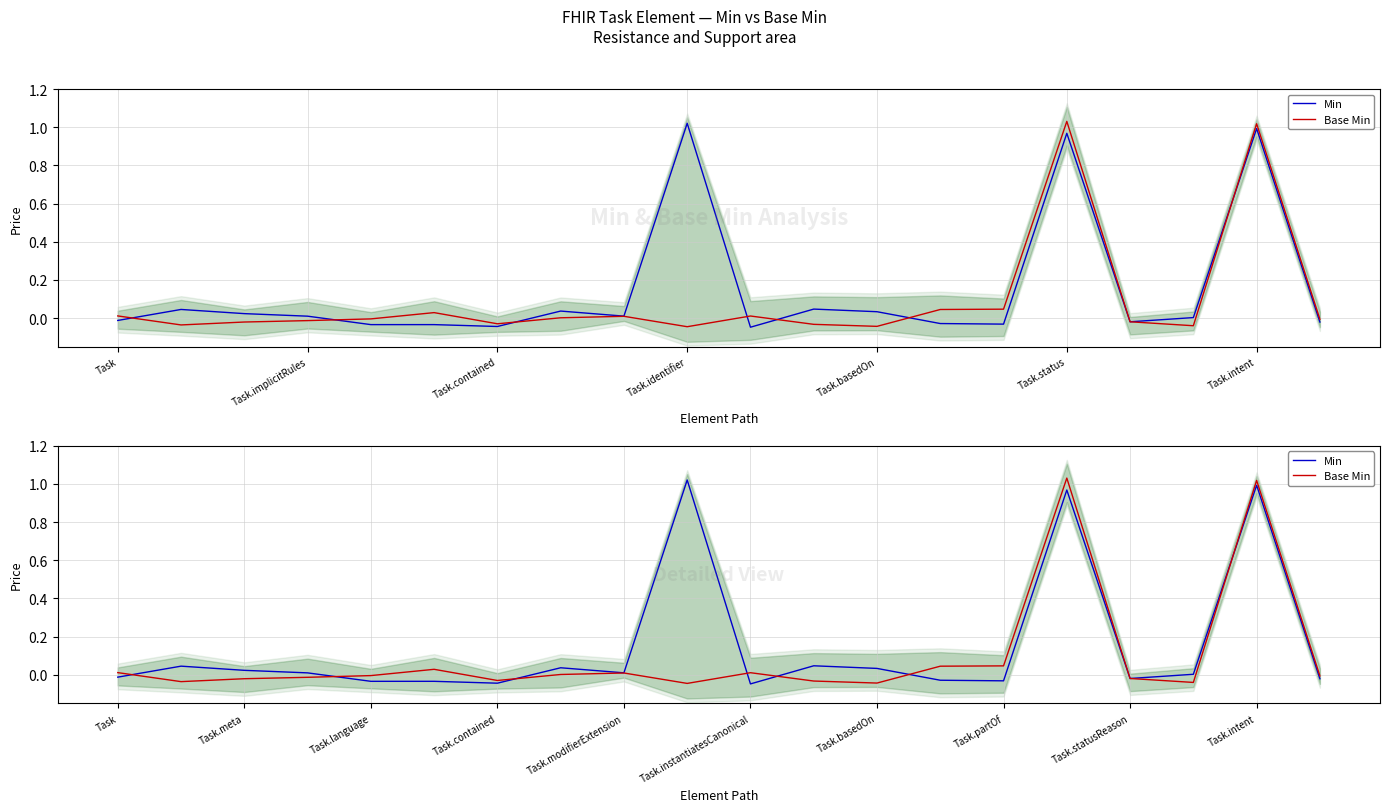

True or false: Base Min has a value of 0.0 at Task.

True